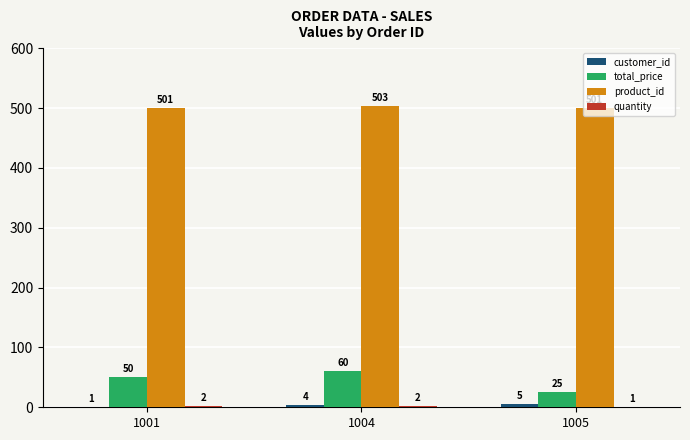

Is it true that total_price equals 25 at 1001?

False